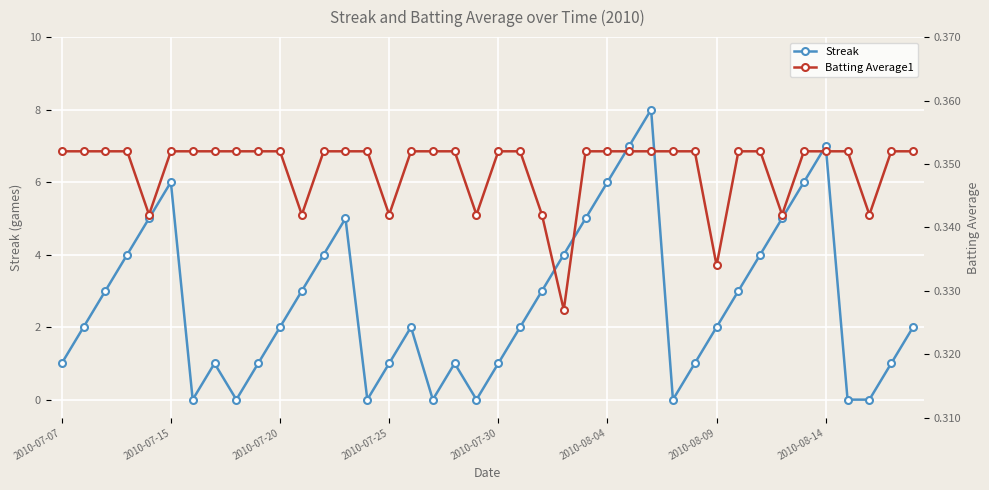

In Streak, how many points are higher than both neighbors (excluding endpoints)?

7